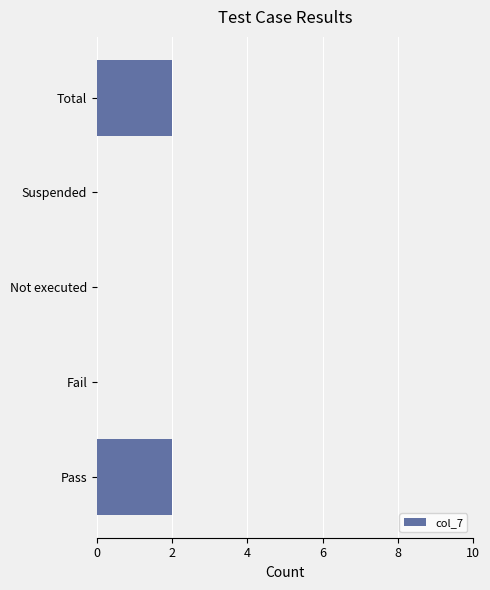

Is it true that the value at Suspended is 0?

True